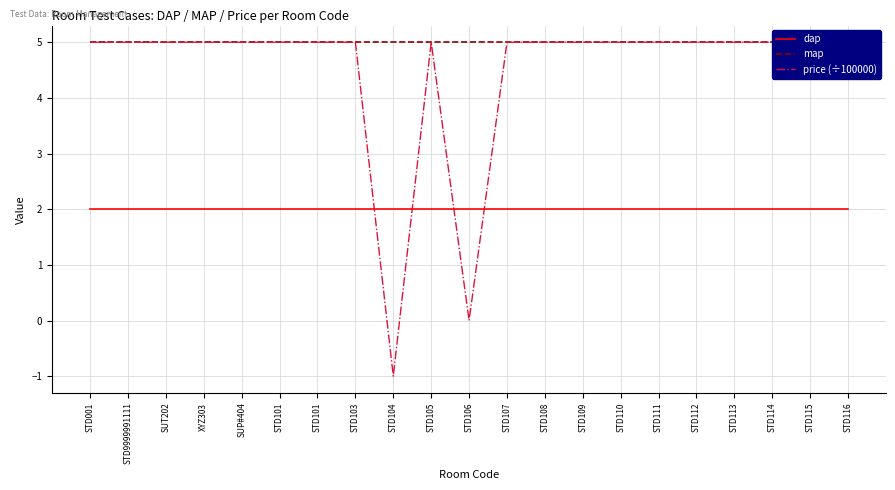

Reading left to right, extract all data points from this chart.

dap: STD001=2	STD9999991111=2	SUT202=2	XYZ303=2	SUP#404=2	STD101=2	STD101=2	STD103=2	STD104=2	STD105=2	STD106=2	STD107=2	STD108=2	STD109=2	STD110=2	STD111=2	STD112=2	STD113=2	STD114=2	STD115=2	STD116=2
map: STD001=5	STD9999991111=5	SUT202=5	XYZ303=5	SUP#404=5	STD101=5	STD101=5	STD103=5	STD104=5	STD105=5	STD106=5	STD107=5	STD108=5	STD109=5	STD110=5	STD111=5	STD112=5	STD113=5	STD114=5	STD115=5	STD116=5
price (÷100000): STD001=5	STD9999991111=5	SUT202=5	XYZ303=5	SUP#404=5	STD101=5	STD101=5	STD103=5	STD104=-1	STD105=5	STD106=0	STD107=5	STD108=5	STD109=5	STD110=5	STD111=5	STD112=5	STD113=5	STD114=5	STD115=5	STD116=5